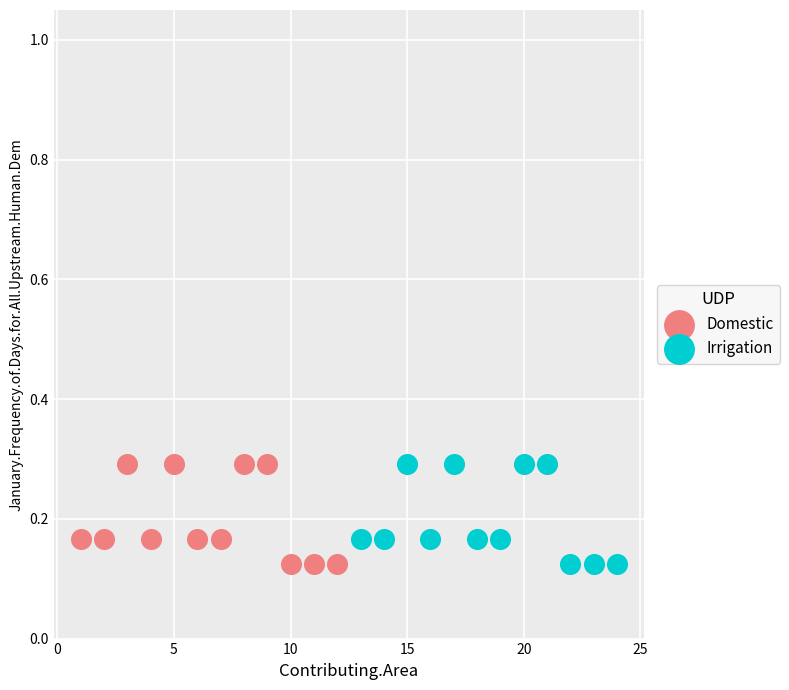

What are all the series names shown in the legend?

Domestic, Irrigation